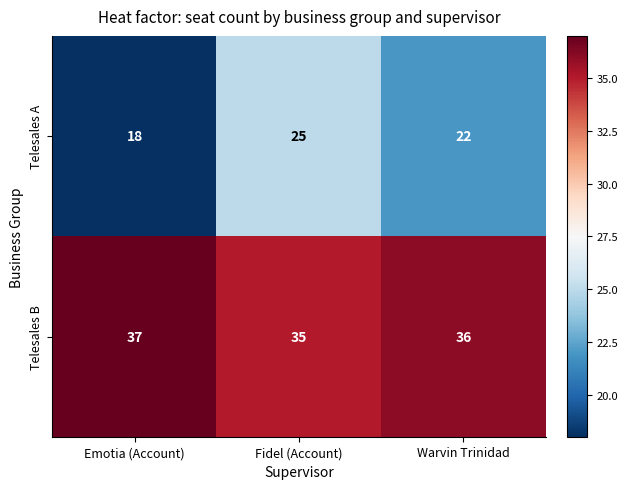

Reading right to left, extract all data points from this chart.

Telesales A: Warvin Trinidad=22	Fidel (Account)=25	Emotia (Account)=18
Telesales B: Warvin Trinidad=36	Fidel (Account)=35	Emotia (Account)=37